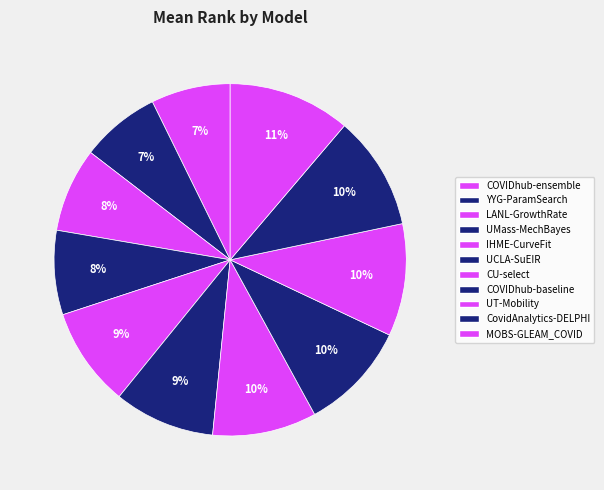

How many segments does this pie chart have?

11